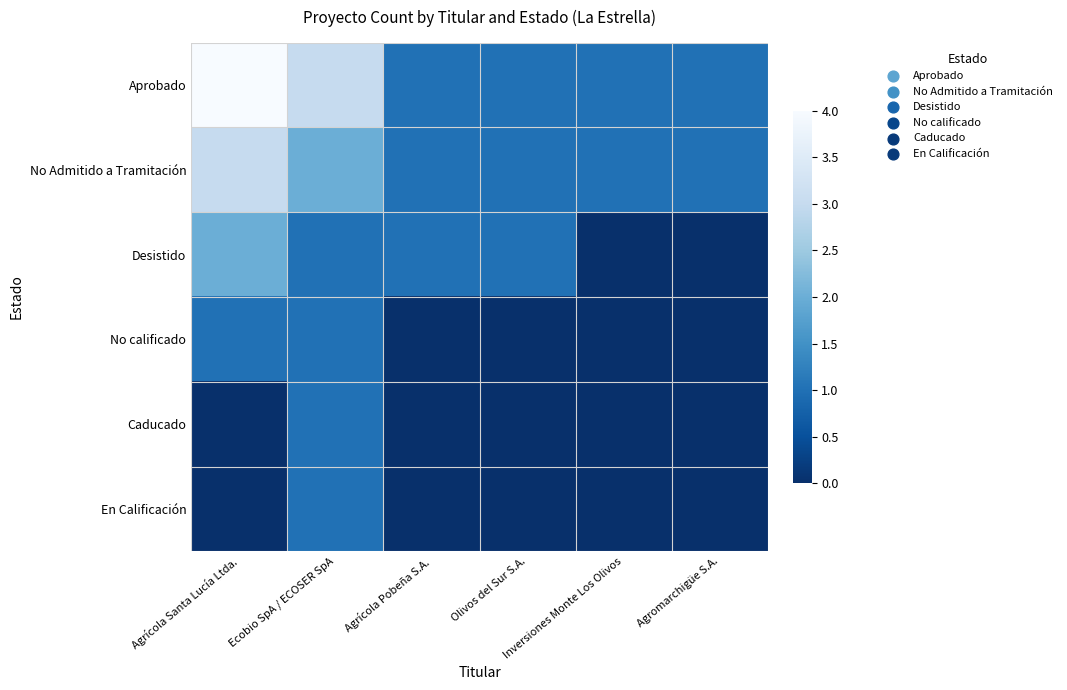

How many distinct data groups are displayed?

6